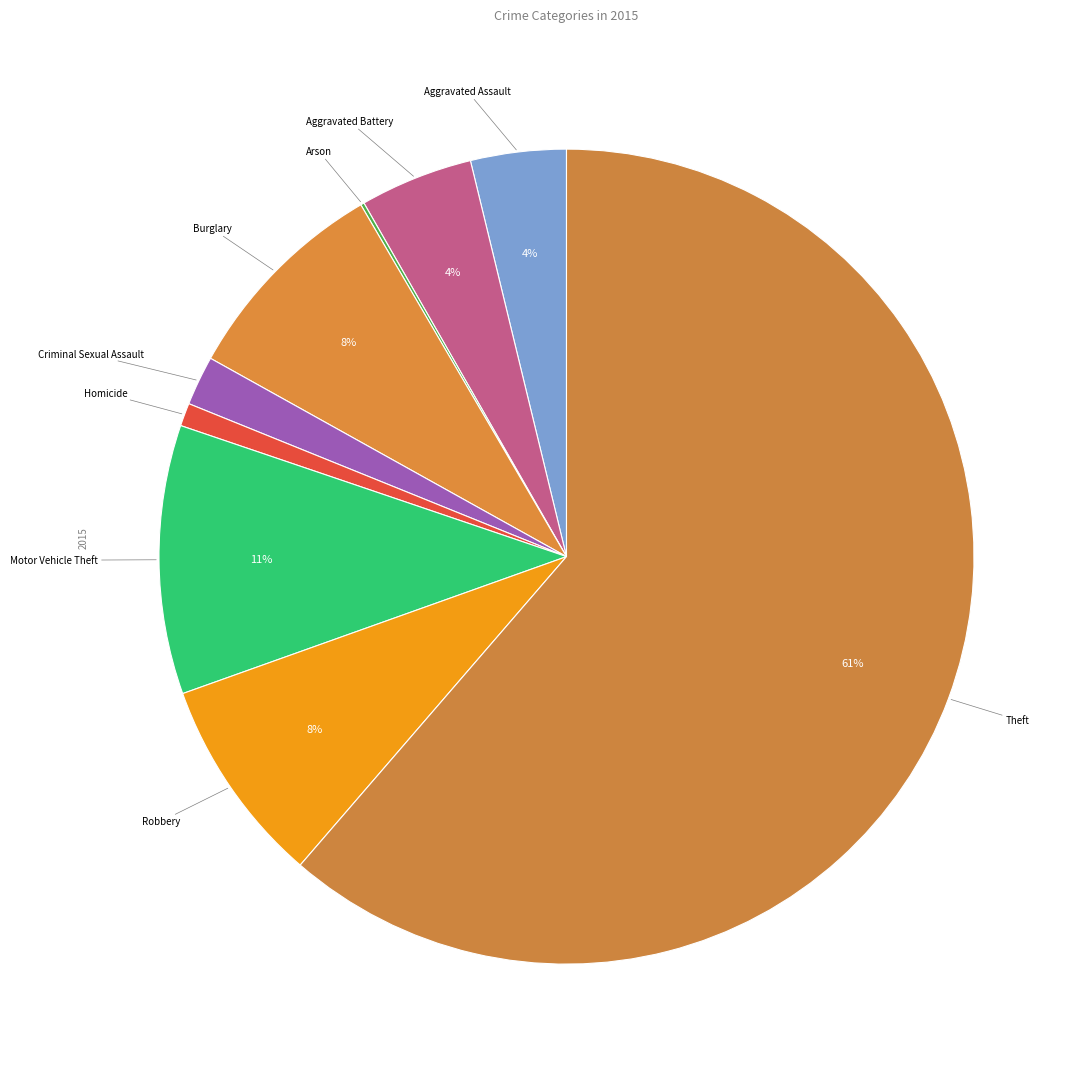

Between Burglary and Aggravated Assault, which is larger?

Burglary